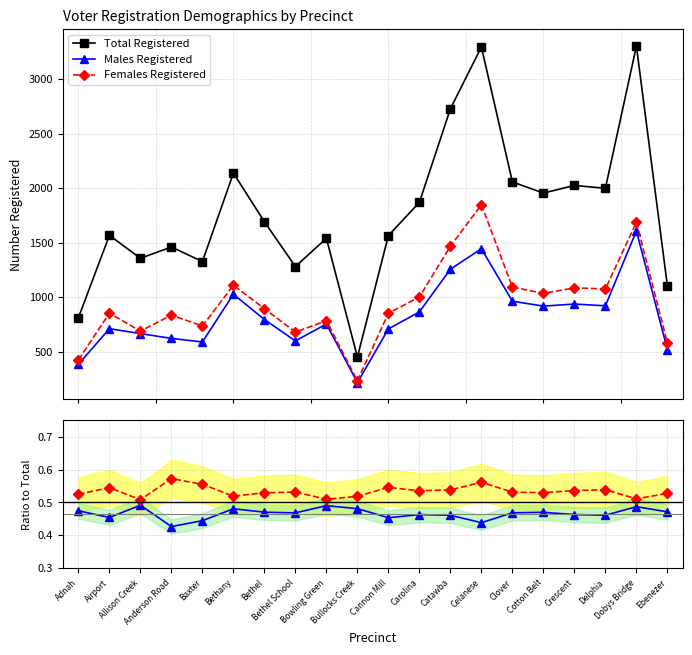

Is it true that Total Registered equals 416.3 at Clover?

False